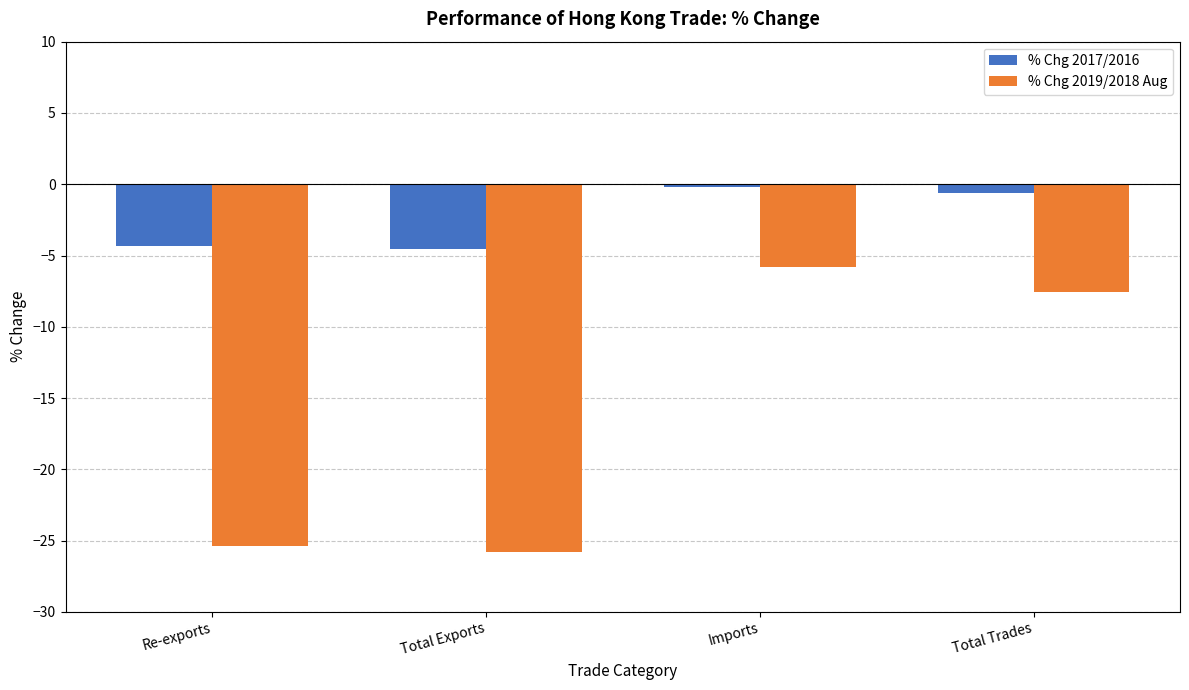

How many data points in % Chg 2019/2018 Aug are above -7?

1